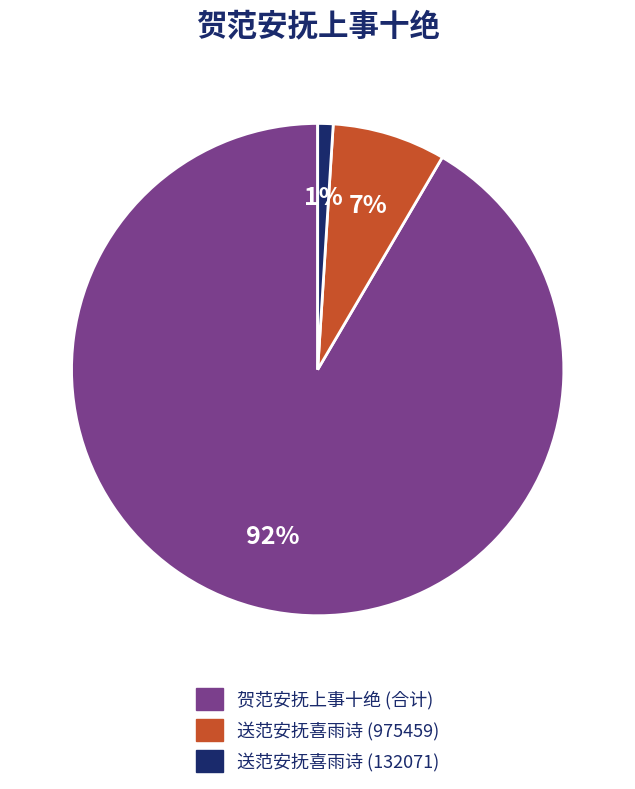

How many slices are in this pie chart?

3